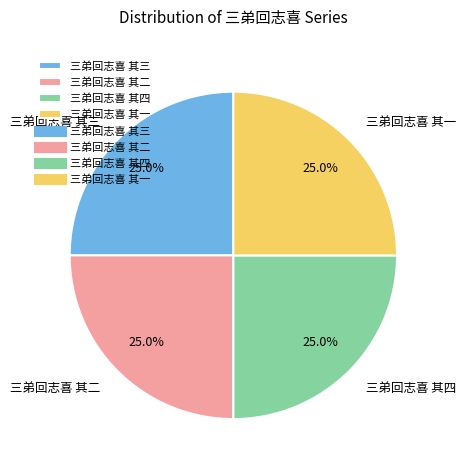

What percentage is the 三弟回志喜 其三 slice, to the nearest percent?

25%